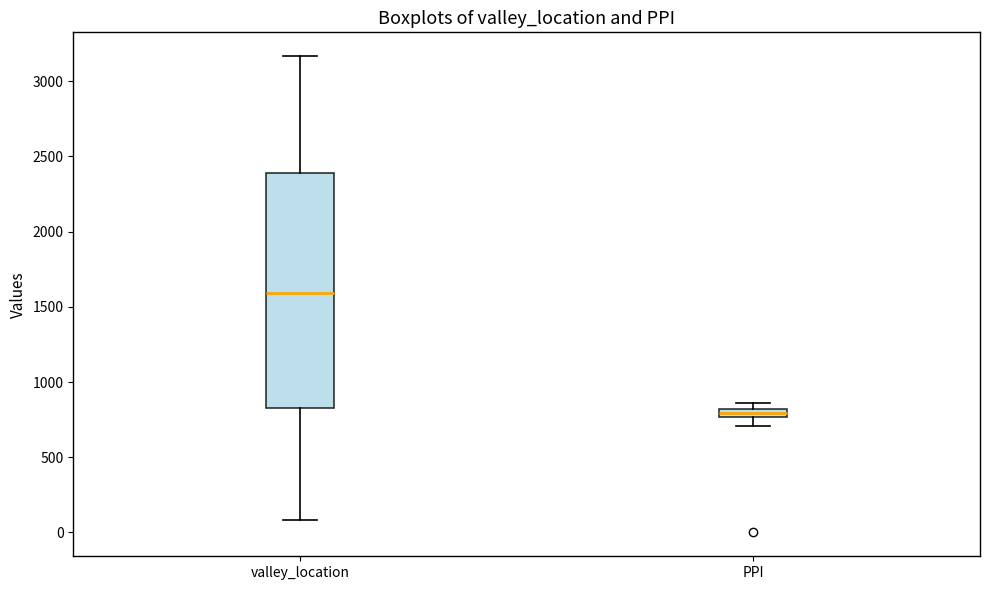

Which box is the tallest, from its lower edge to its upper edge?

valley_location